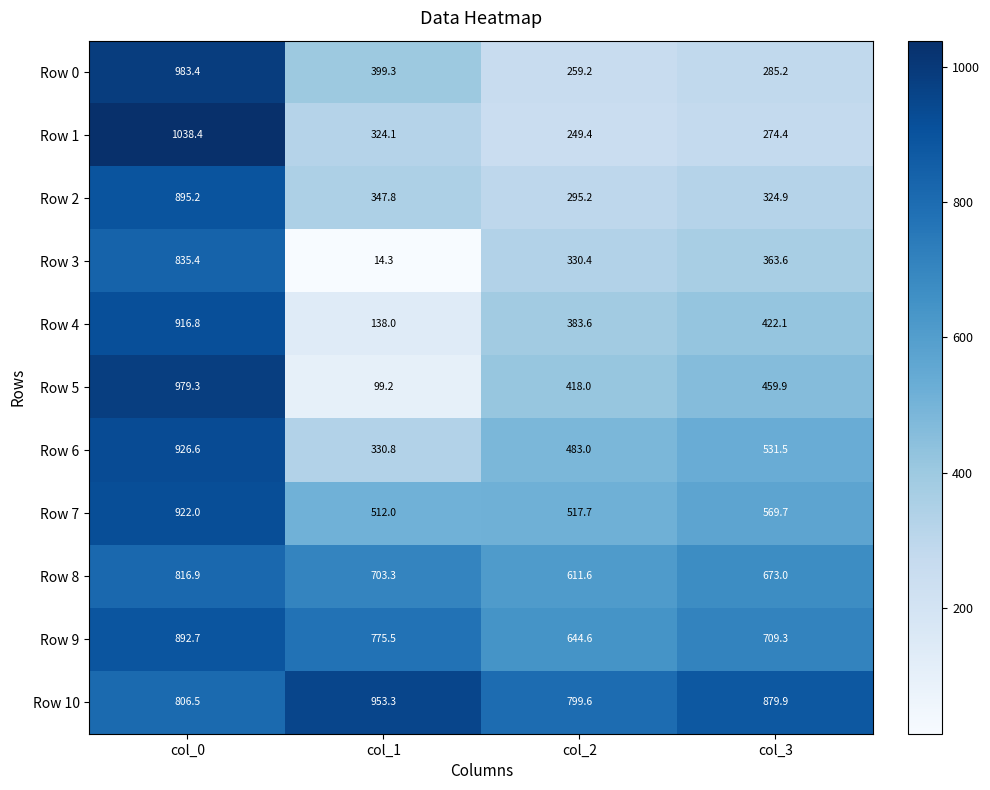

Which category has the highest value in the Row 10 series?

col_1